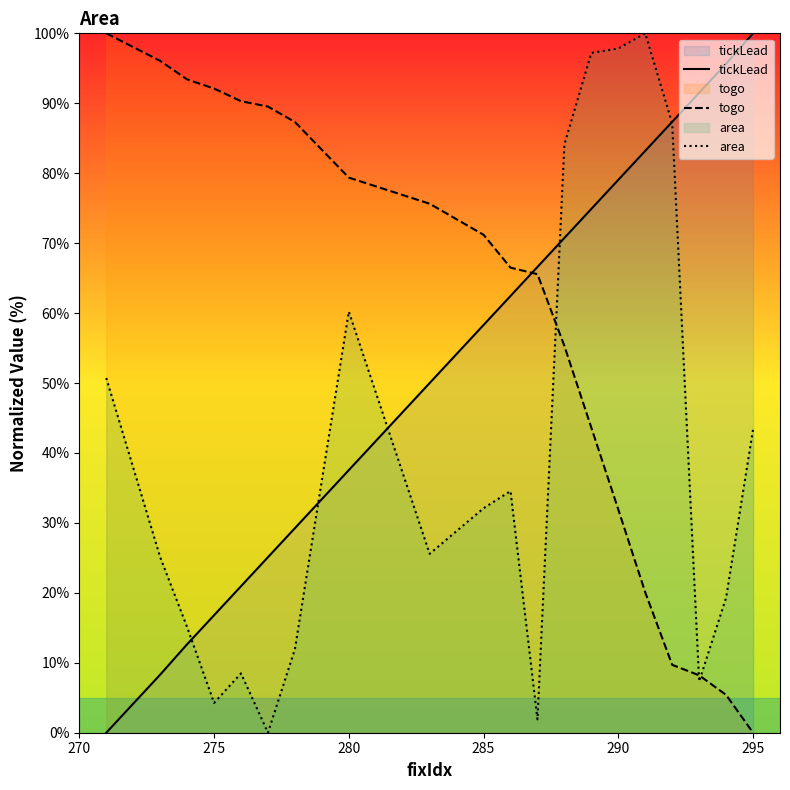

How many times do area and togo cross each other?

3